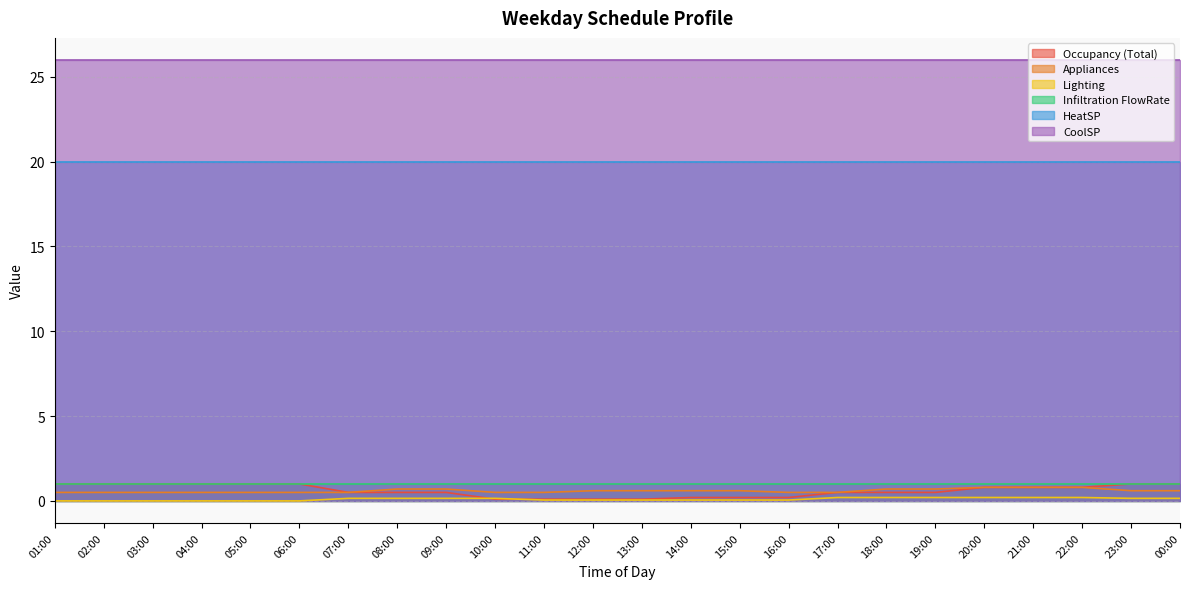

Count the Appliances values in the range 0 to 1.

24